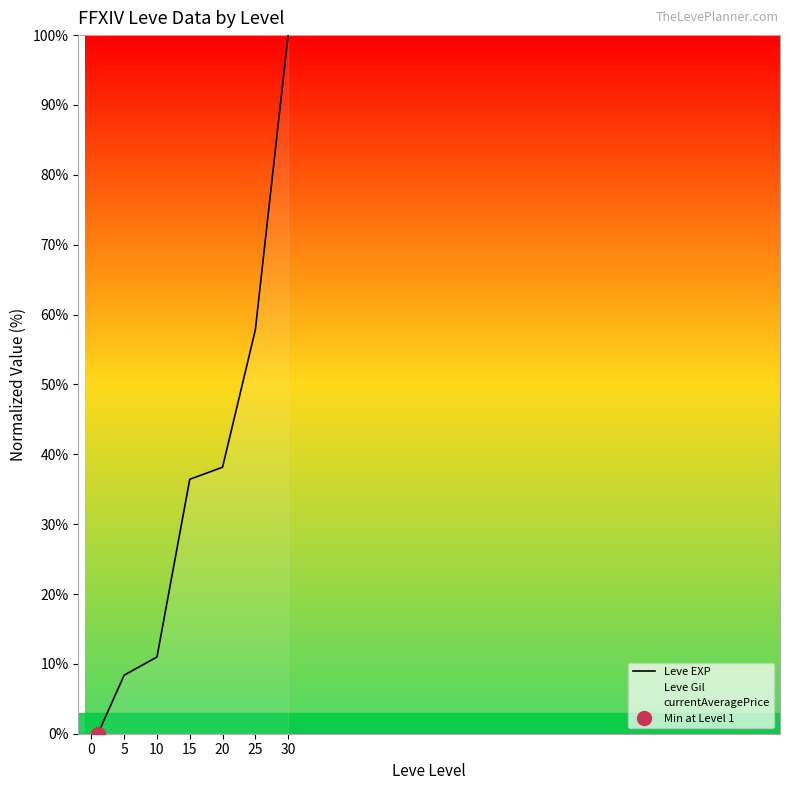

What is the sum of all Leve EXP values?

251.7